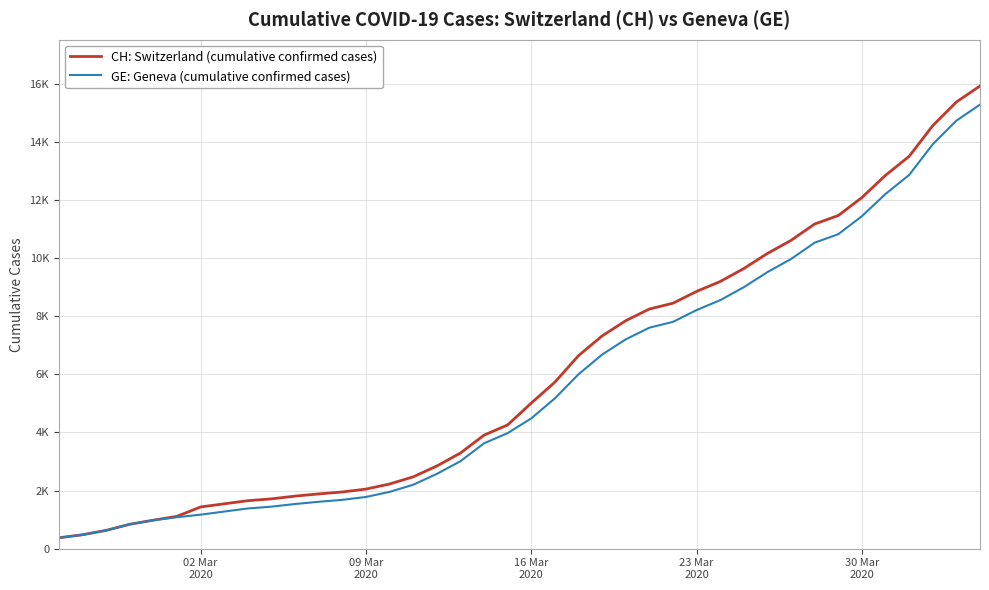

Does the chart display data point markers on the line(s)?

No